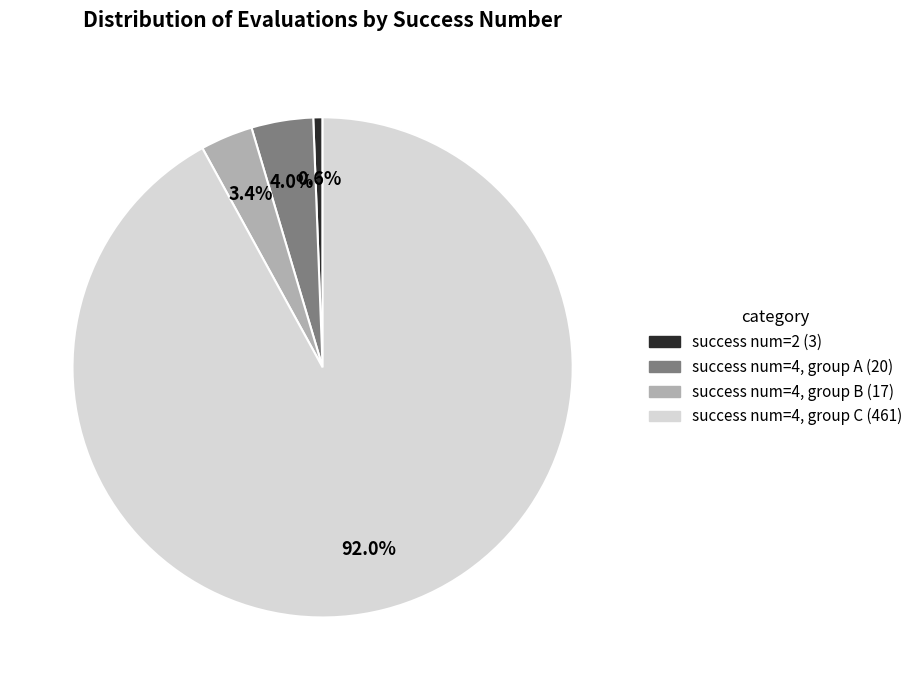

To the nearest percent, what is the average slice percentage?

25%